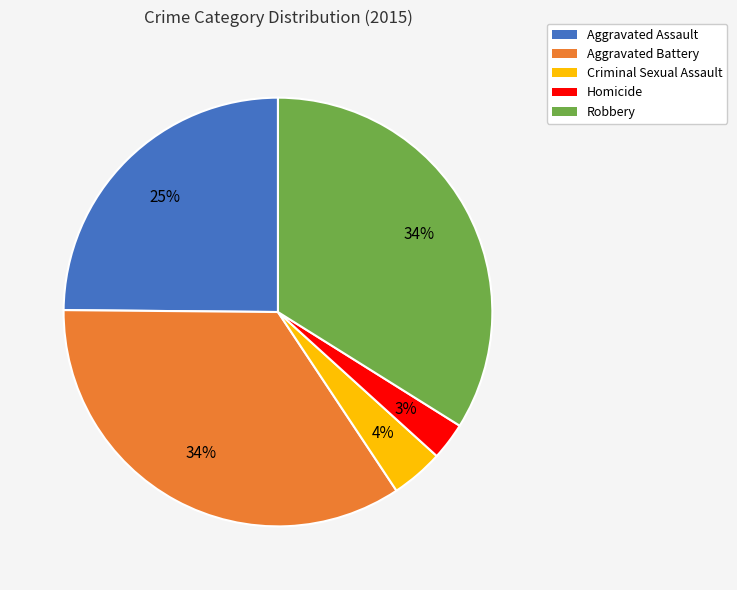

True or false: Criminal Sexual Assault accounts for 4% of the total.

True